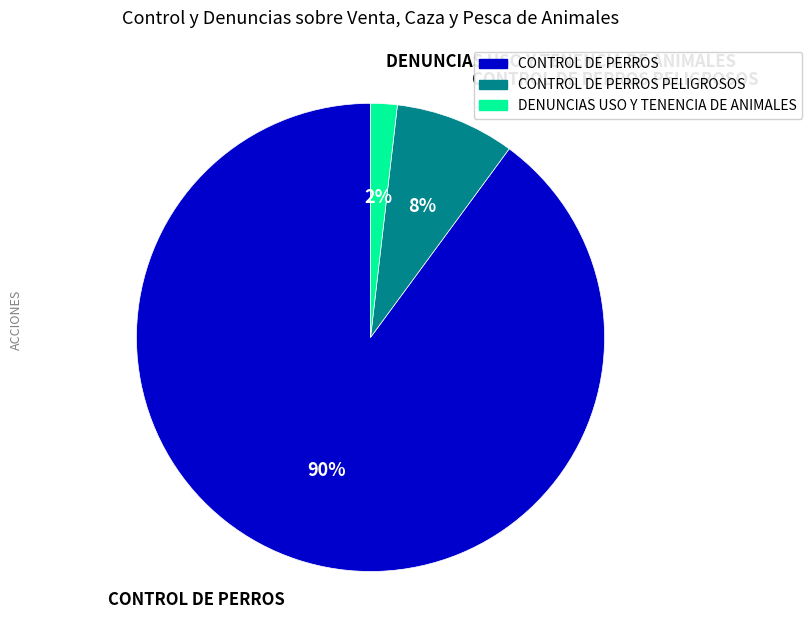

Rank the categories by value from highest to lowest.

CONTROL DE PERROS, CONTROL DE PERROS PELIGROSOS, DENUNCIAS USO Y TENENCIA DE ANIMALES